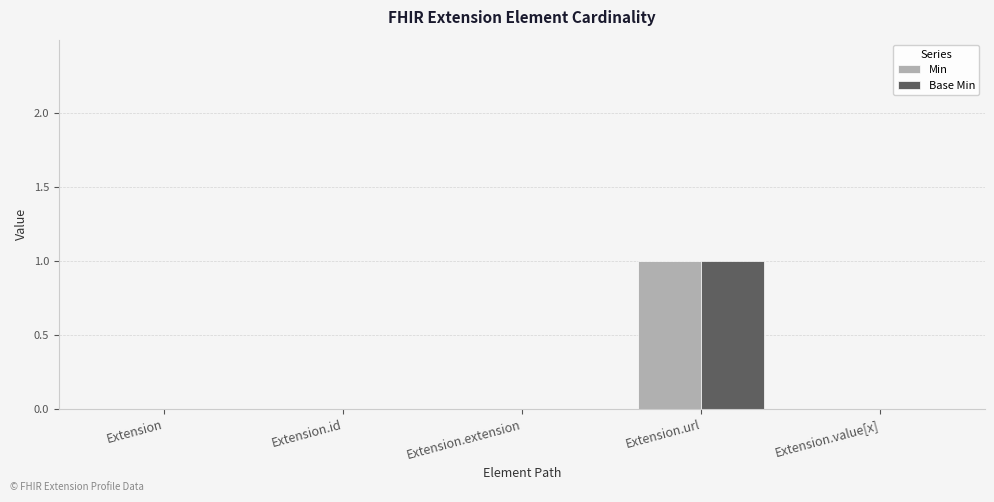

At which category is the sum across all series the highest?

Extension.url